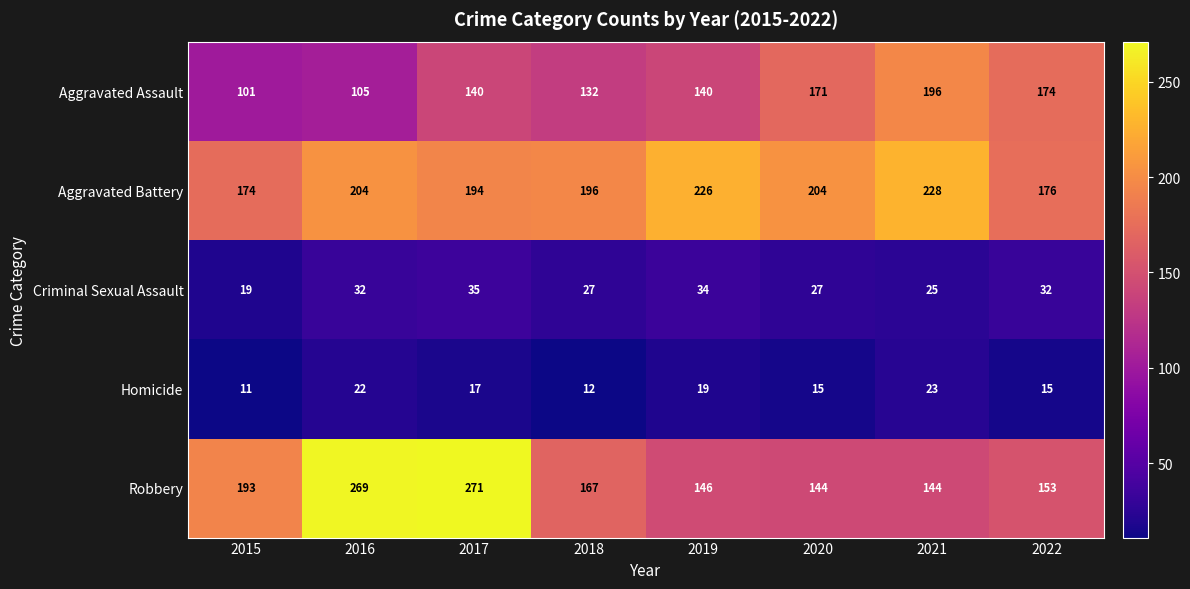

Which series has the largest total across all categories?

Aggravated Battery